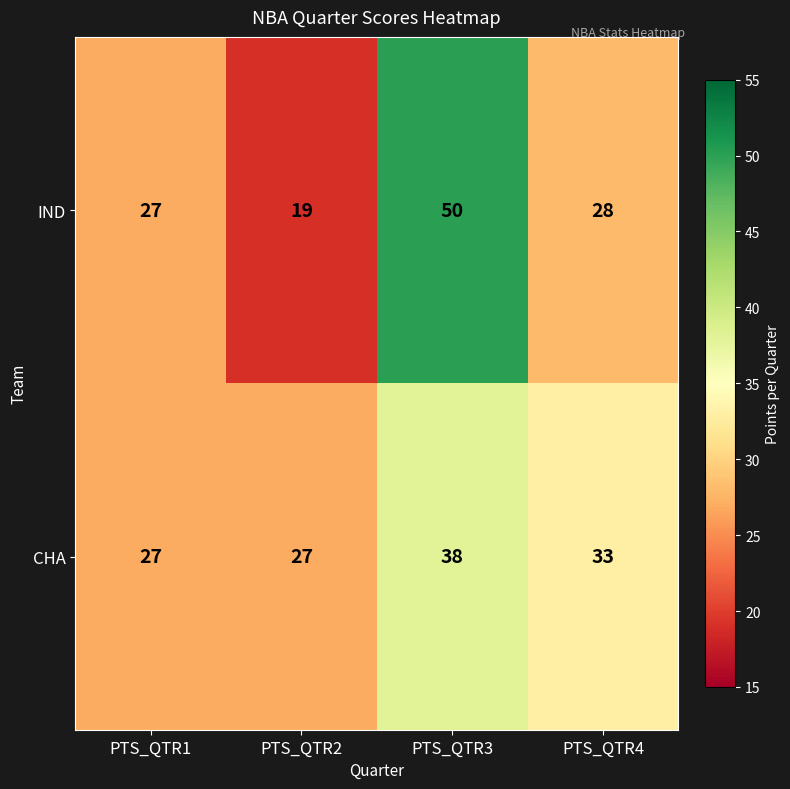

Reading left to right, transcribe all the data shown in this chart.

IND: PTS_QTR1=27	PTS_QTR2=19	PTS_QTR3=50	PTS_QTR4=28
CHA: PTS_QTR1=27	PTS_QTR2=27	PTS_QTR3=38	PTS_QTR4=33